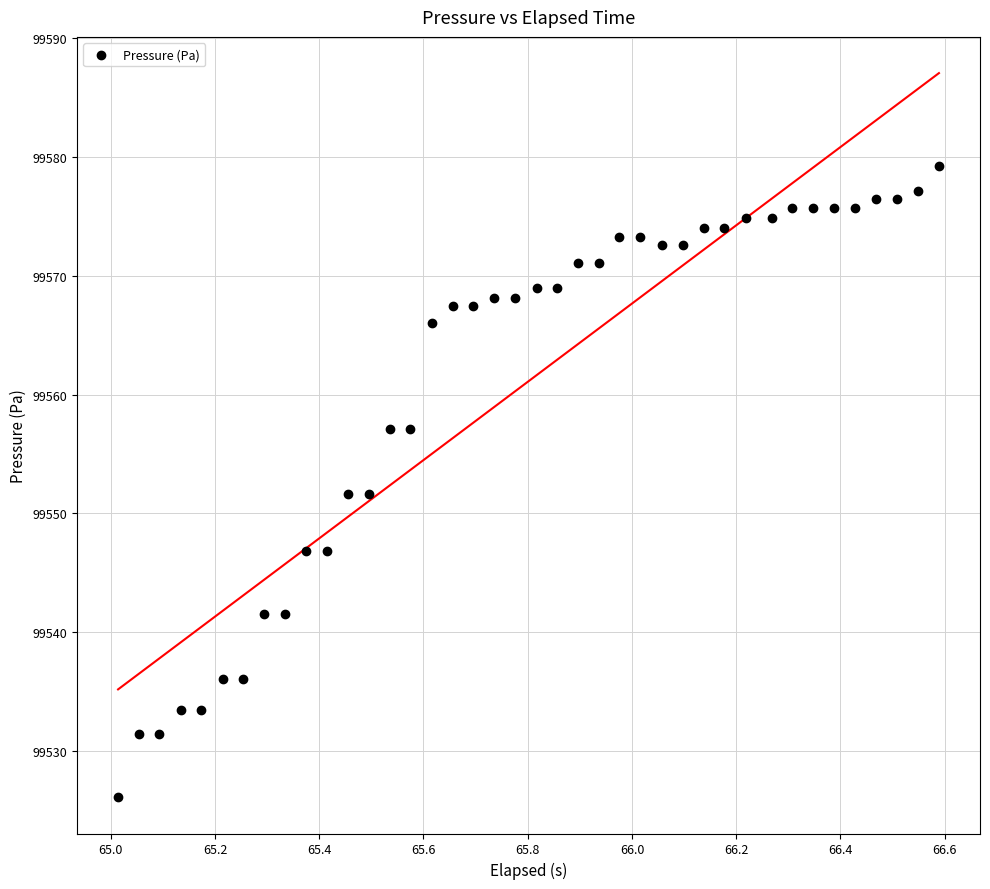

What is the range of X values (max minus min)?

1.6